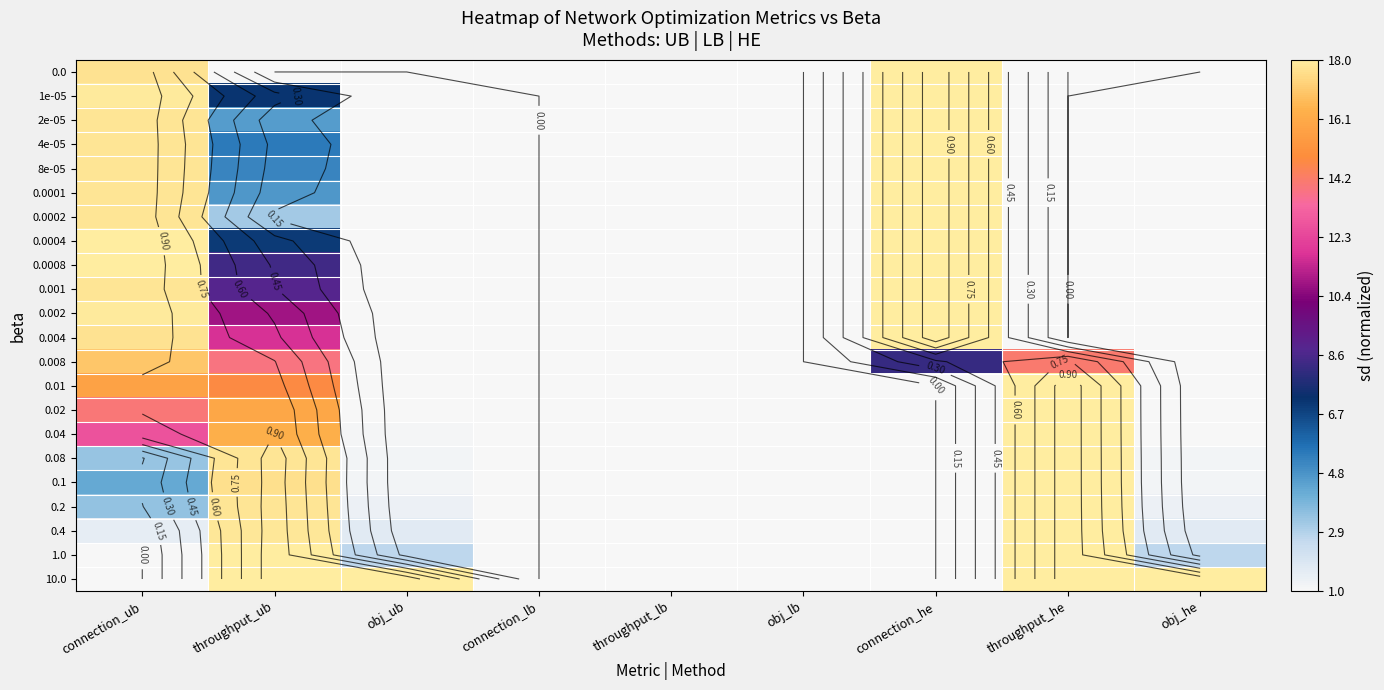

How many series are shown in this chart?

22